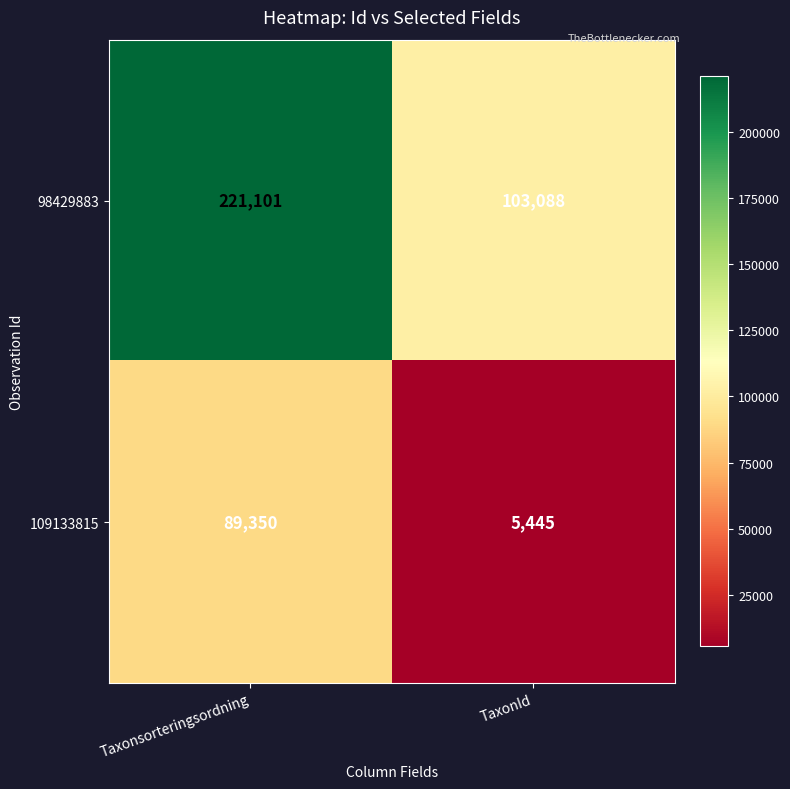

Rank the series by their maximum value, from highest to lowest.

98429883, 109133815